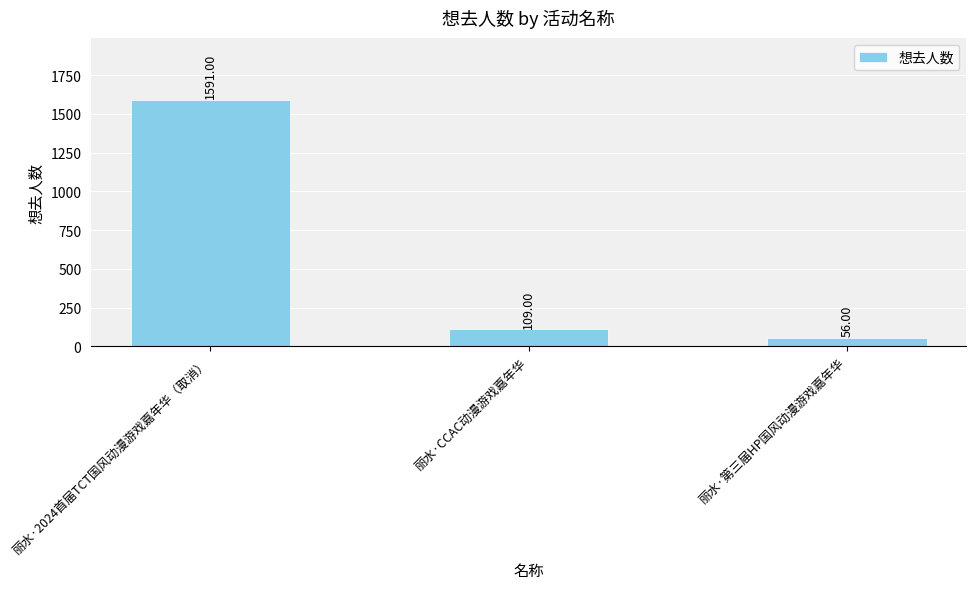

What is the sum of the values at 丽水·第三届HP国风动漫游戏嘉年华 and 丽水·2024首届TCT国风动漫游戏嘉年华（取消）?

1647